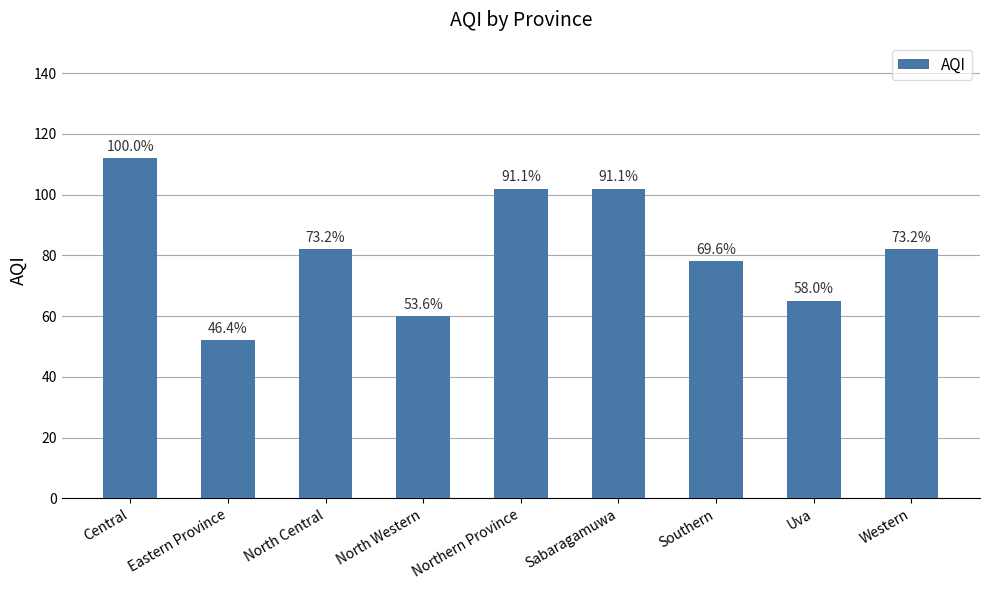

List the labels in order of value, smallest first.

Eastern Province, North Western, Uva, Southern, North Central, Western, Northern Province, Sabaragamuwa, Central